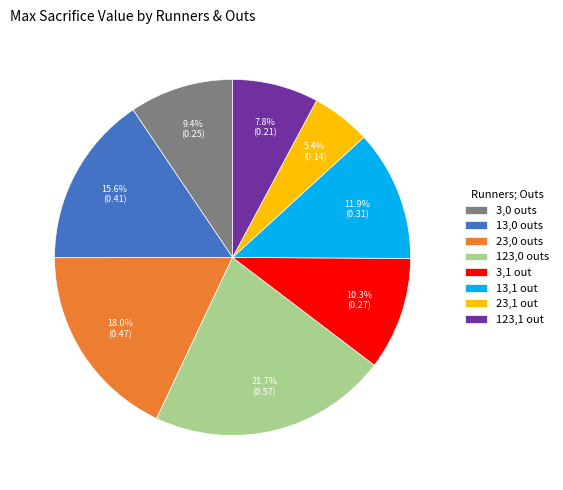

Which slice is the smallest?

23,1 out